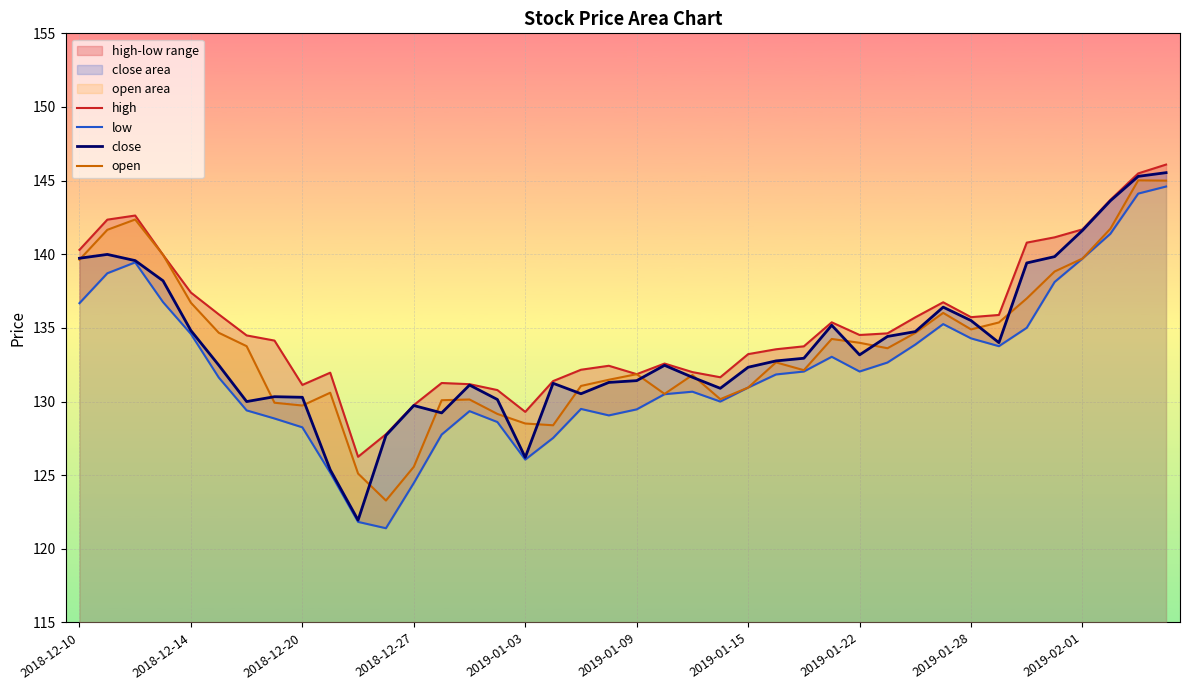

What is the lowest value of the close series?

122.0